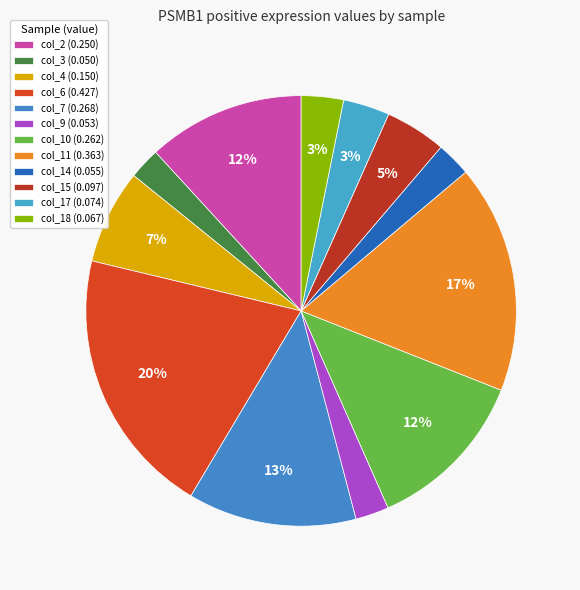

Combined, do col_4 and col_15 account for over 50%?

No